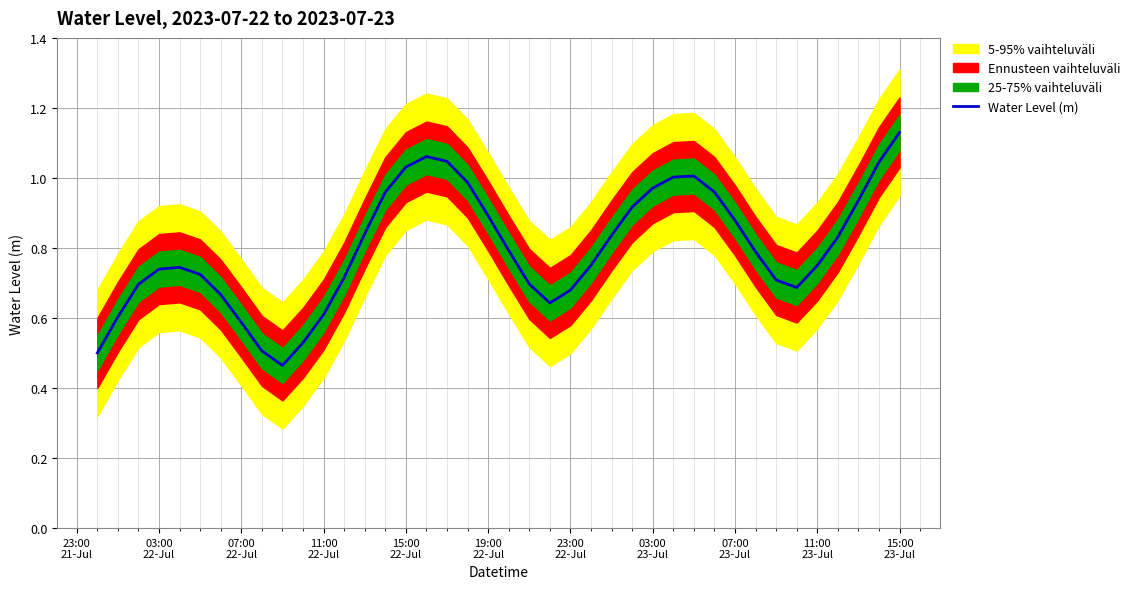

How many lines are shown in the chart?

1